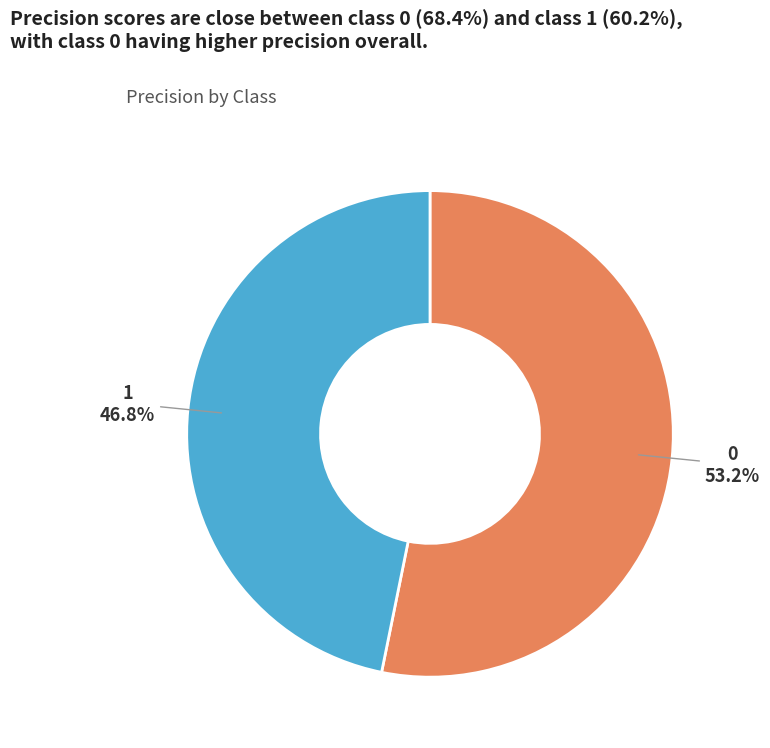

What percentage is the 1 slice, to the nearest percent?

47%